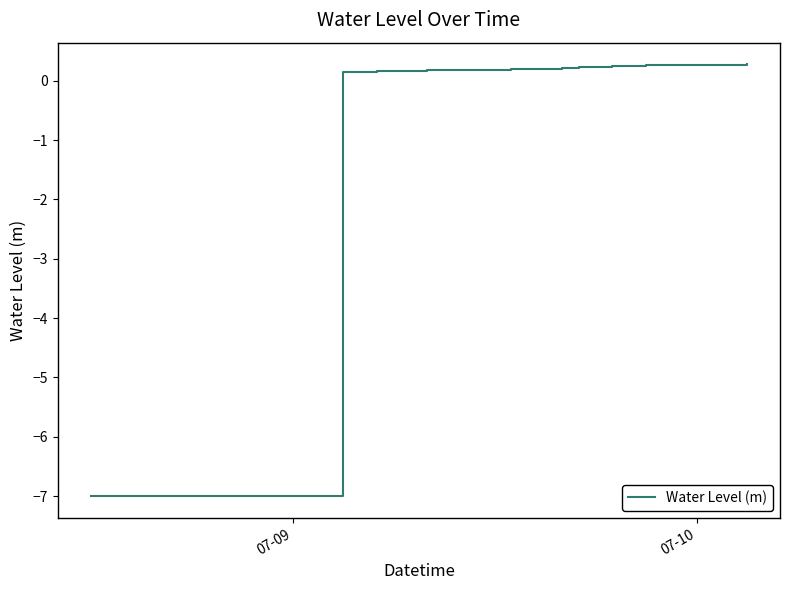

Is this an area chart (filled region under the line)?

No